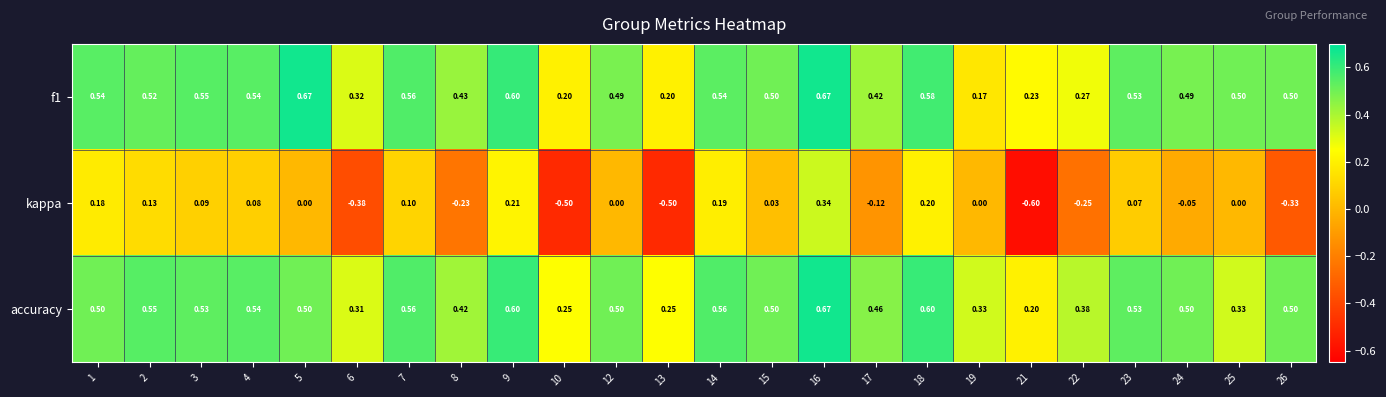

At 18, list the series in order from smallest to largest.

kappa, f1, accuracy